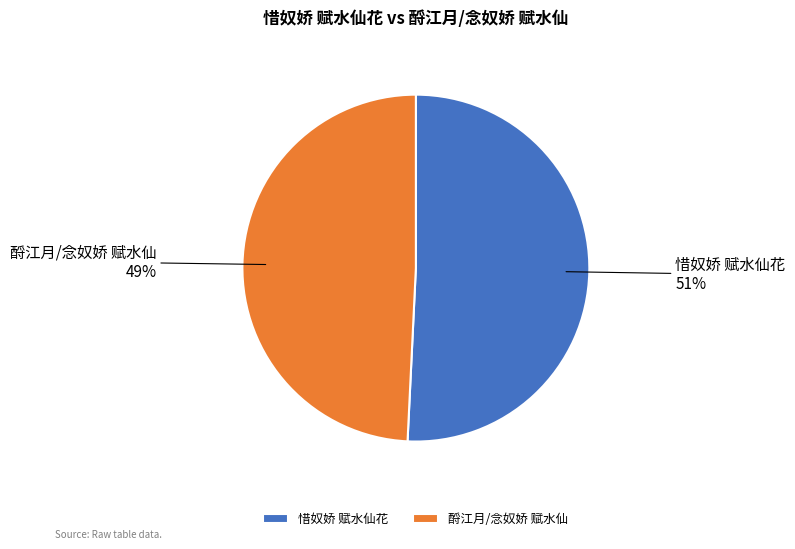

Which category has the smallest portion of the pie?

酹江月/念奴娇 赋水仙